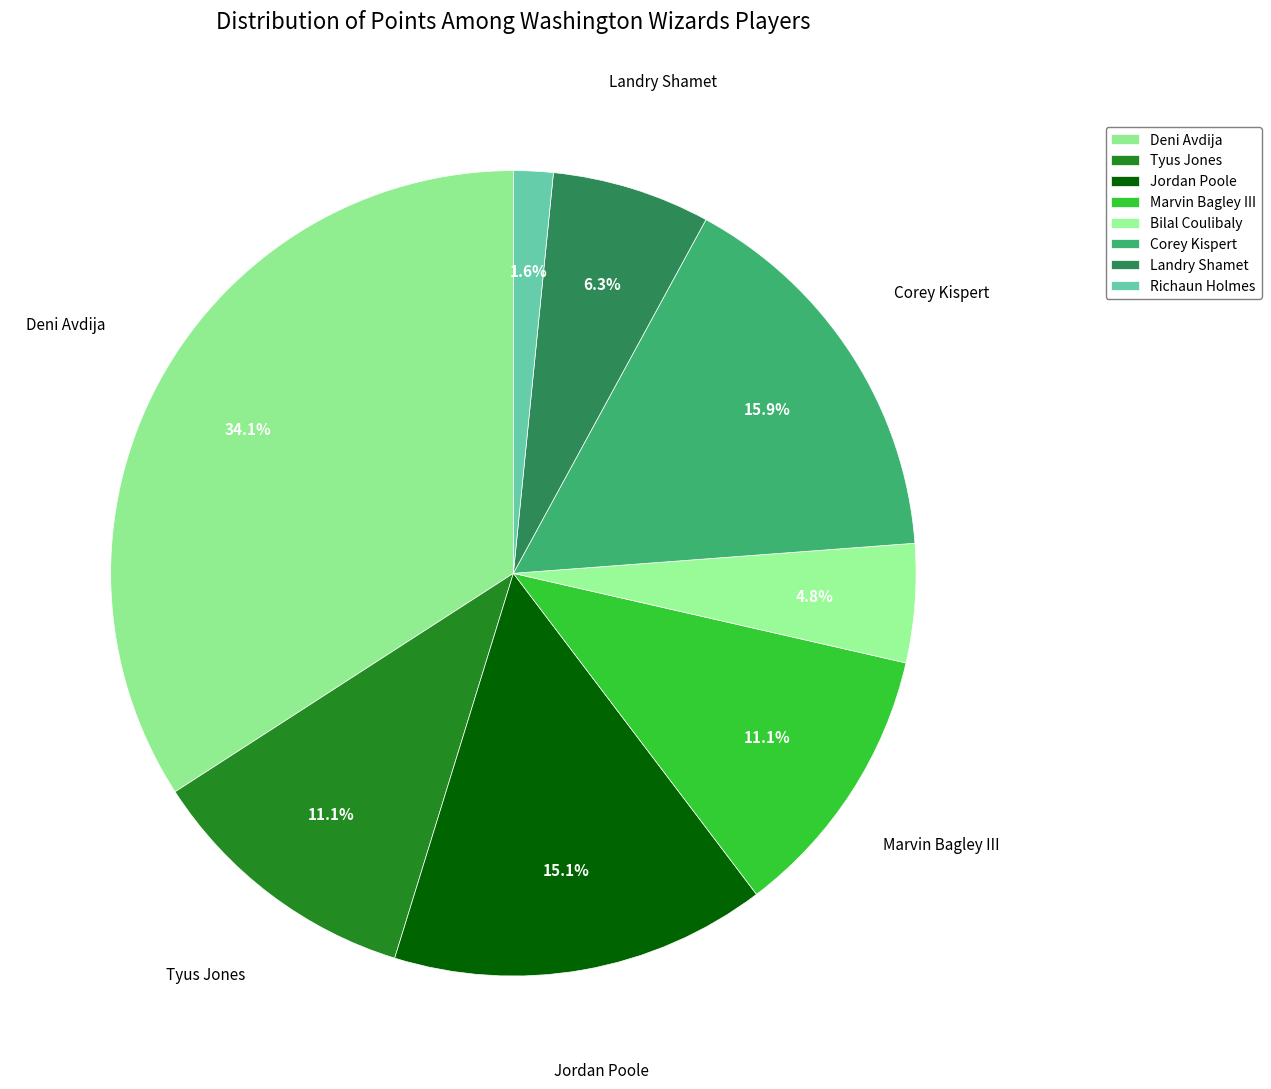

What percentage is the Corey Kispert slice, to the nearest percent?

16%